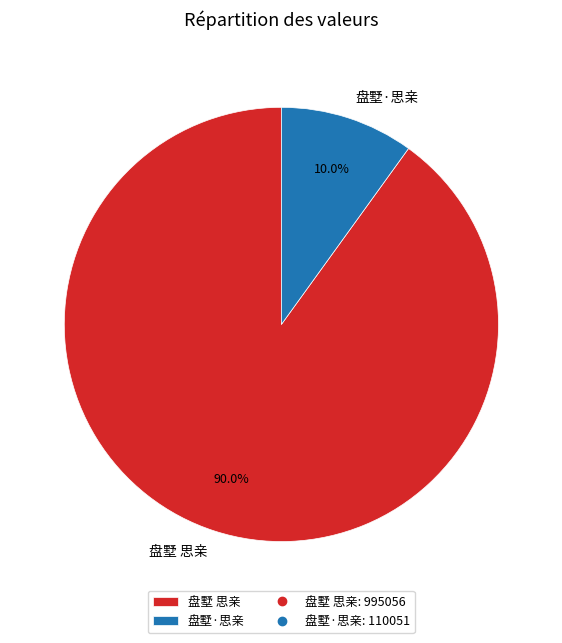

What percentage do 盘墅 思亲 and 盘墅·思亲 together represent?

100.0%